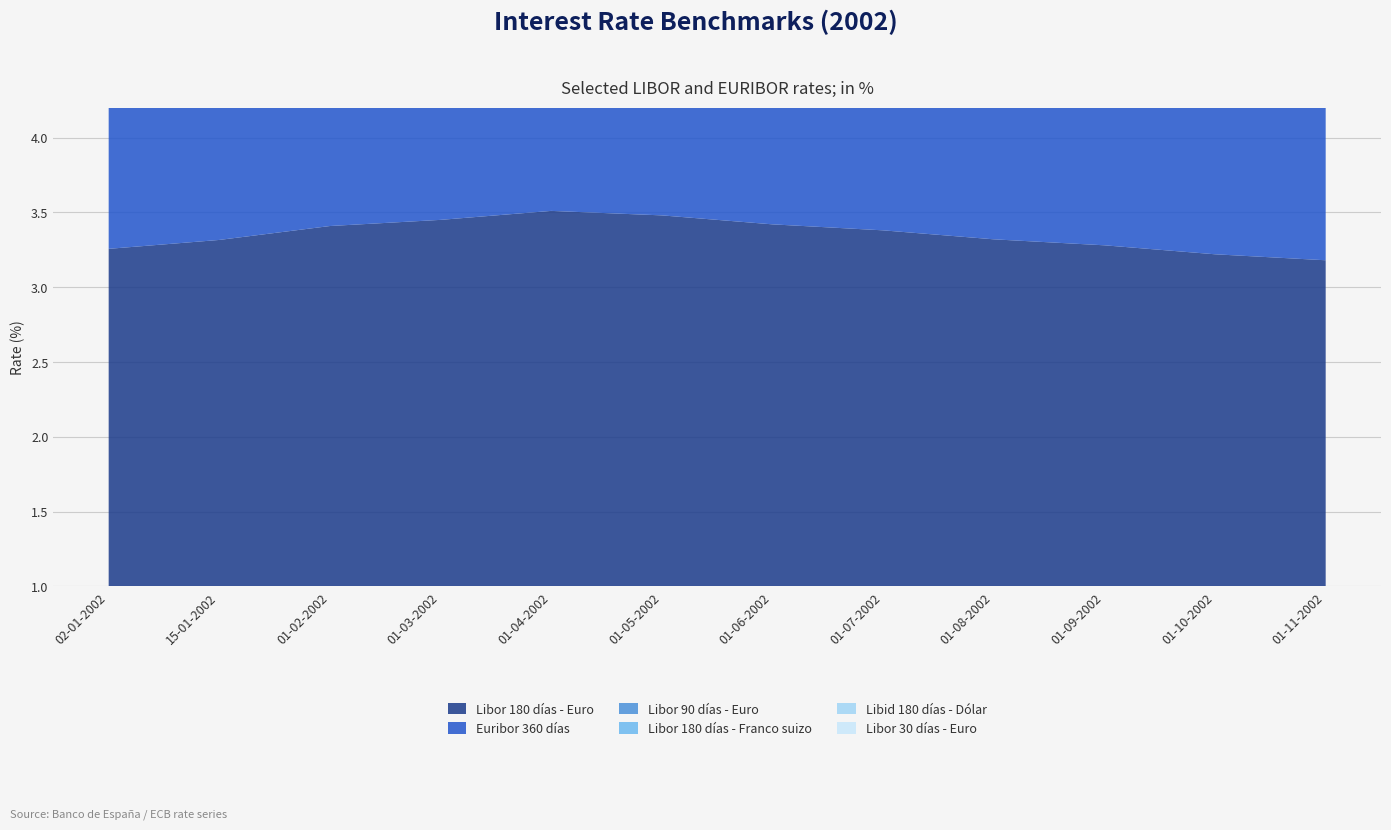

What is the label of the 7th point from the left?

01-06-2002